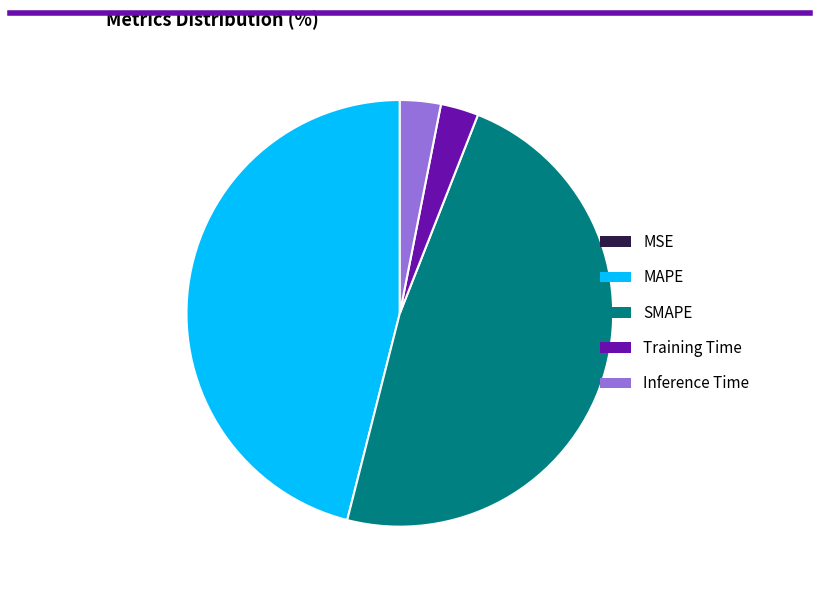

Does Training Time account for over 50% of the chart?

No